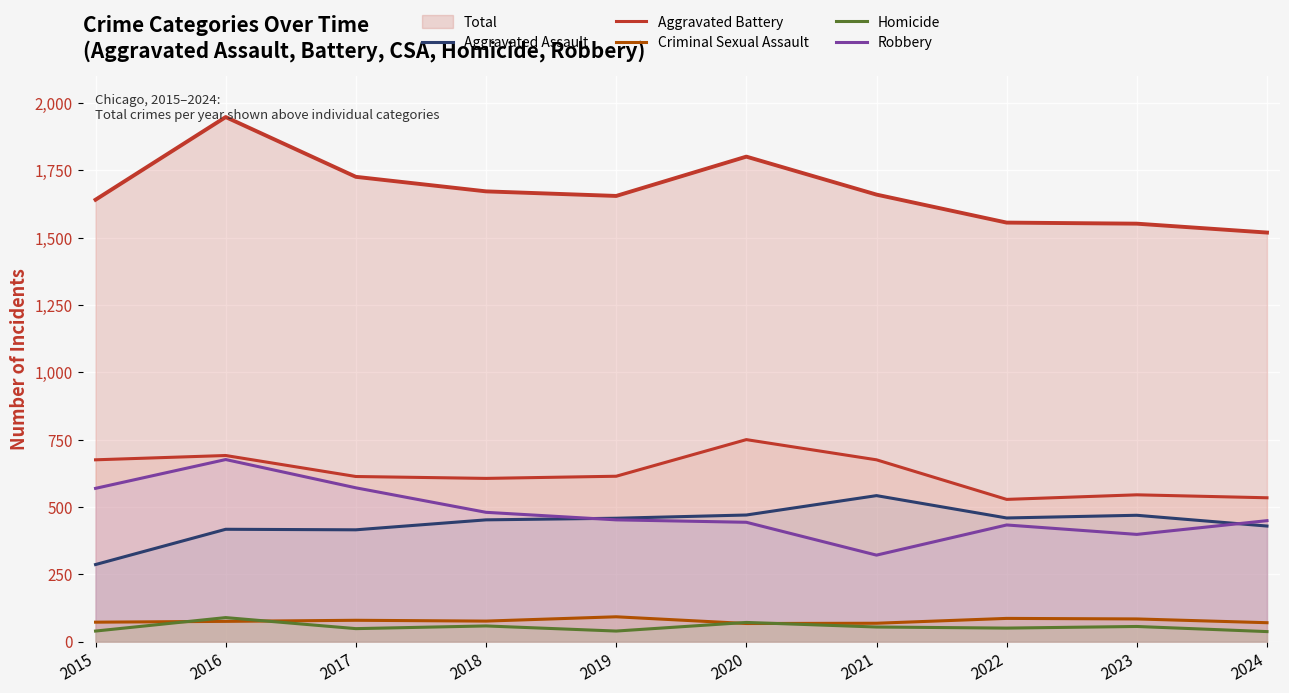

True or false: Robbery and Criminal Sexual Assault cross at least once.

False